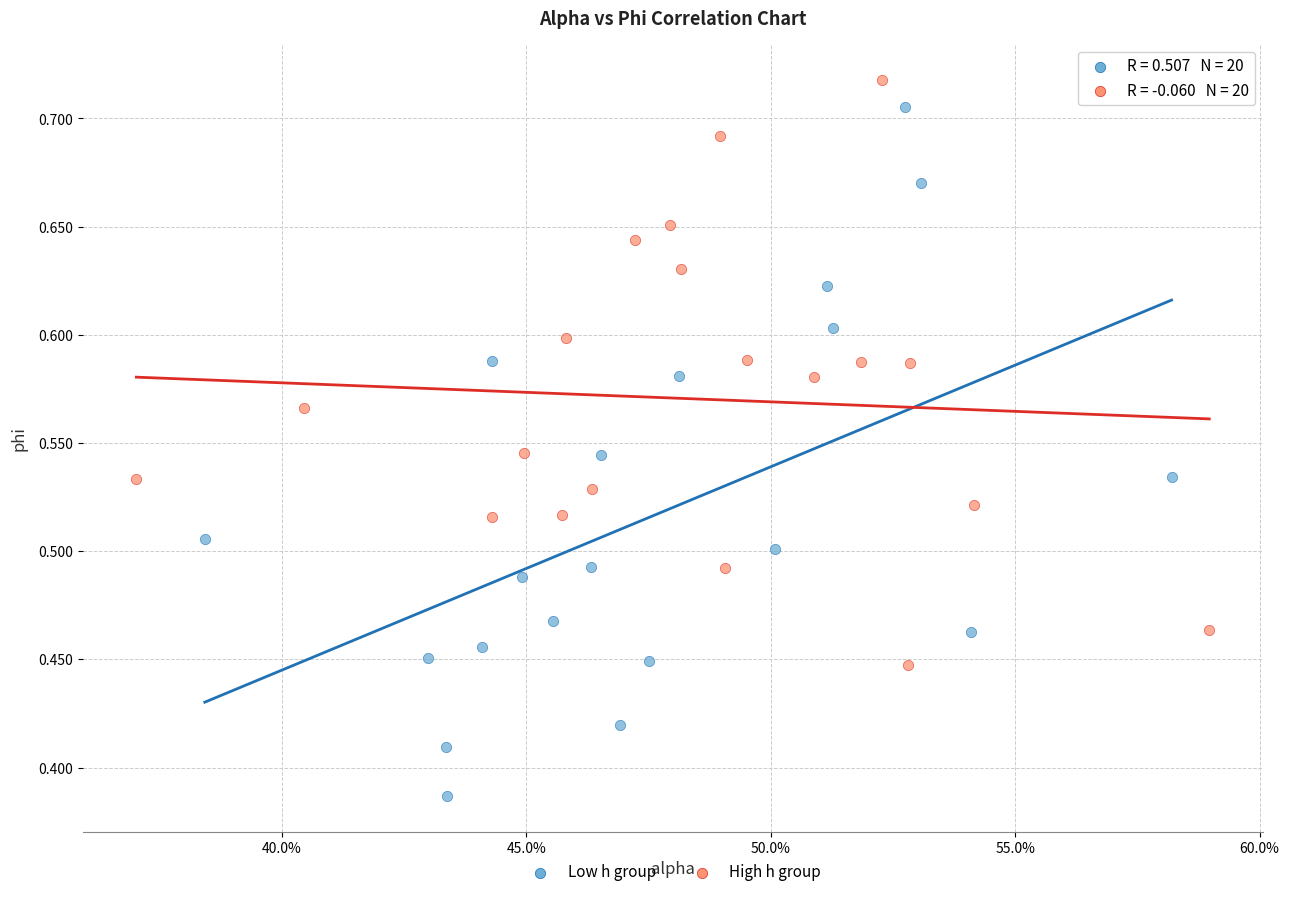

Which series has the largest Y range (max minus min)?

Low h group